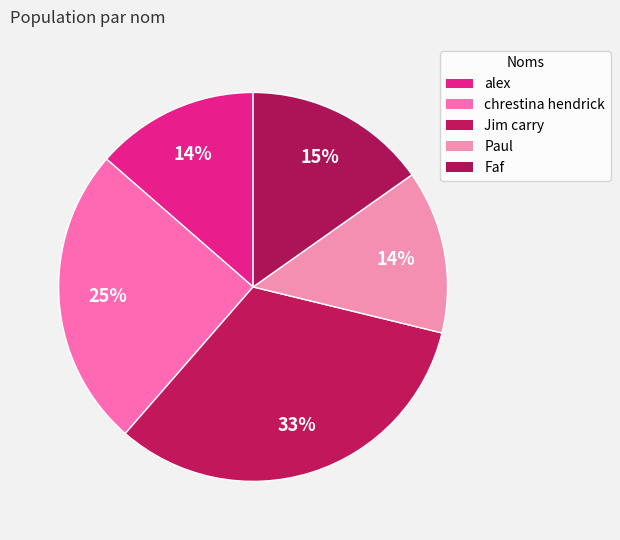

Rank the categories by value from highest to lowest.

Jim carry, chrestina hendrick, Faf, alex, Paul